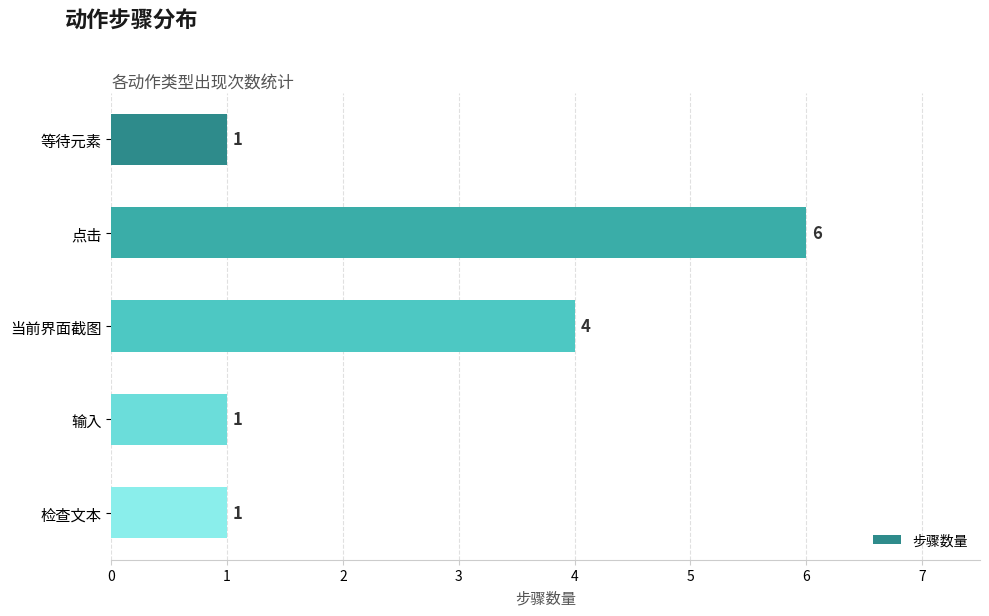

How many bars are there in total?

5